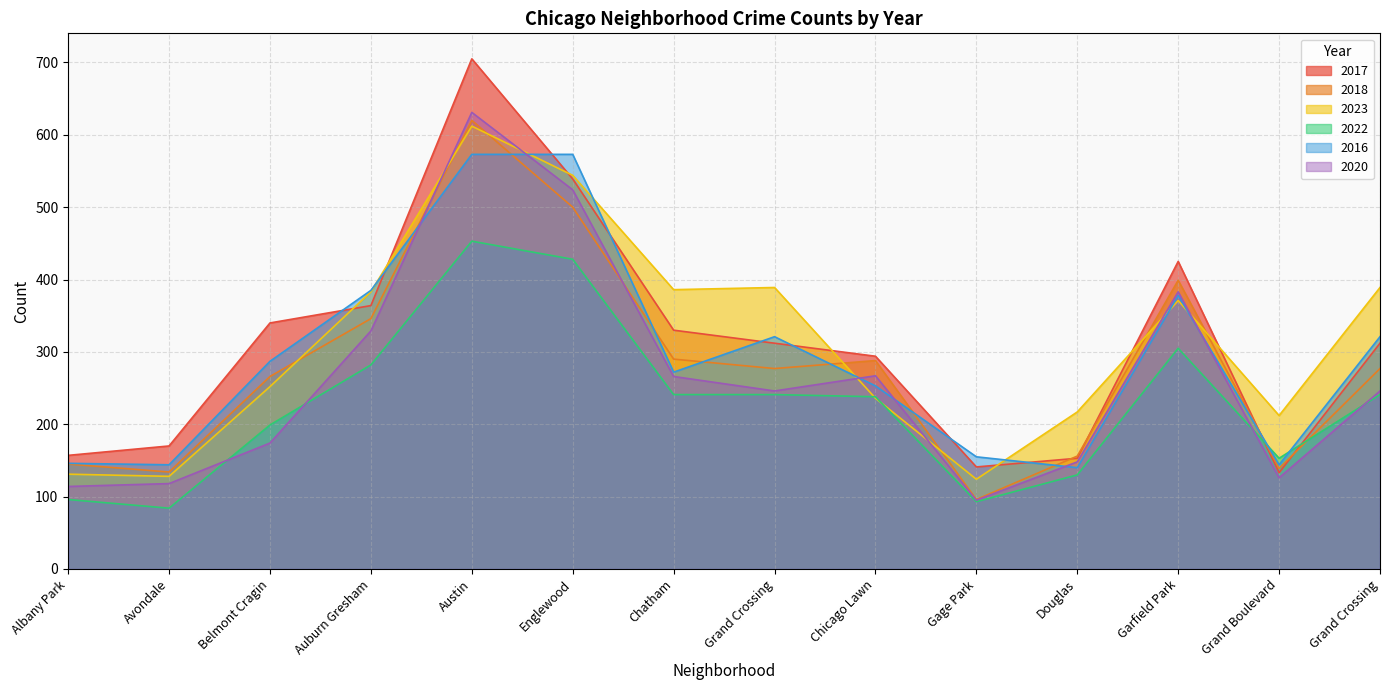

What is the value of the 2018 point at the 1st from the left?

145